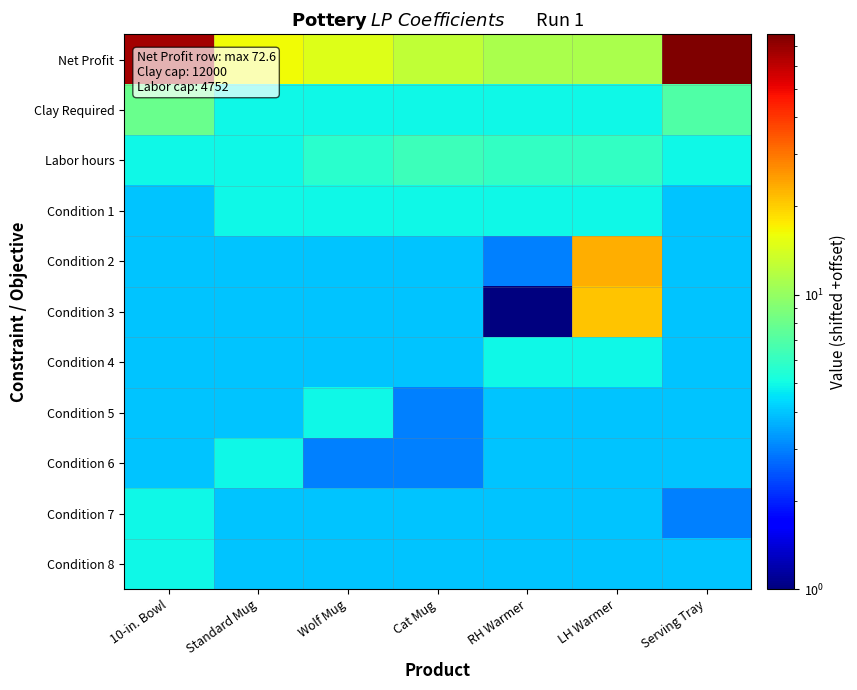

Which series has the largest range (max minus min)?

Net Profit